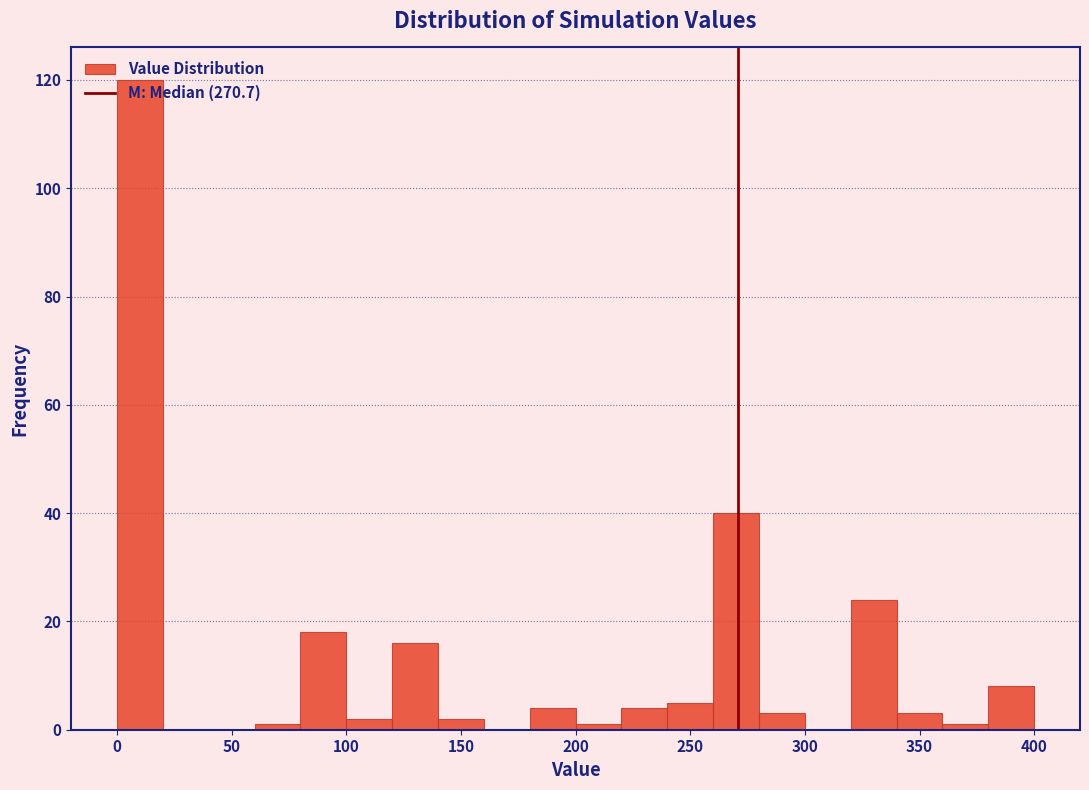

Reading left to right, list every bar in this chart as the range it spans on the x-axis followed by its height. The values are not printed on the chart, so give them approximately, as read against the axis.

0 to 20: 120
20 to 40: 0
40 to 60: 0
60 to 80: under 2
80 to 100: 18
100 to 120: 2
120 to 140: 16
140 to 160: 2
160 to 180: 0
180 to 200: 4
200 to 220: under 2
220 to 240: 4
240 to 260: 6
260 to 280: 40
280 to 300: 4
300 to 320: 0
320 to 340: 24
340 to 360: 4
360 to 380: under 2
380 to 400: 8